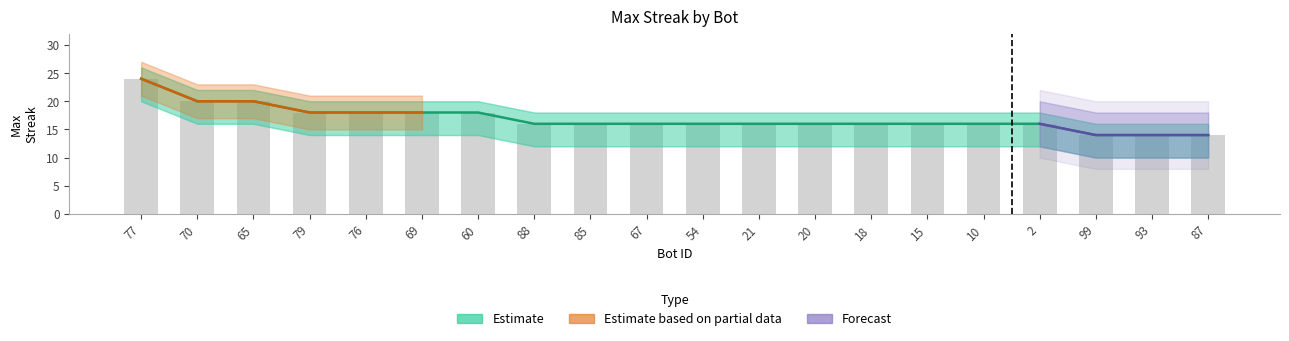

Which category has the highest value in the maxStreak series?

77